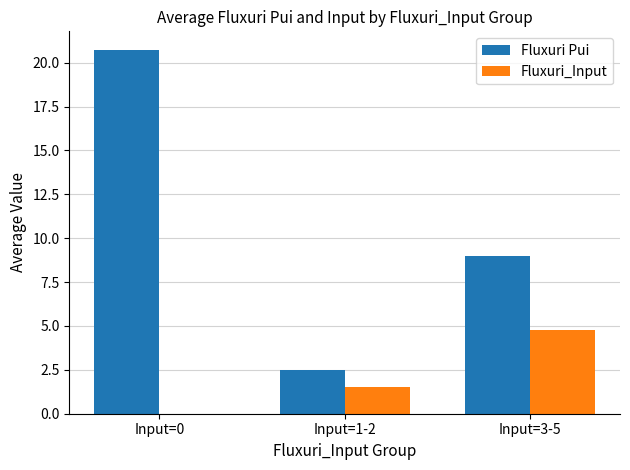

Which series has the largest range (max minus min)?

Fluxuri Pui